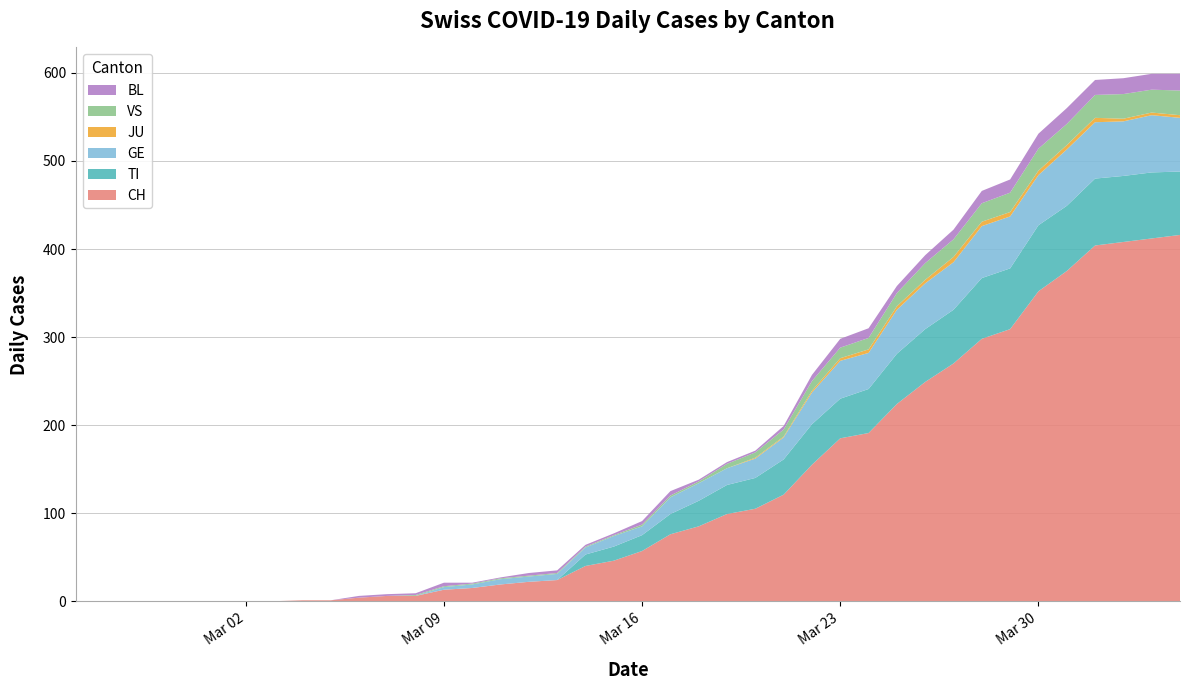

Reading left to right, list all the values displayed in this chart.

CH: 0	0	0	0	0	0	0	0	1	1	4	6	6	13	15	19	22	24	40	46	57	76	85	99	105	121	155	185	191	224	249	270	298	309	352	375	404	408	412	416
TI: 0	0	0	0	0	0	0	0	0	0	0	0	0	0	0	0	0	0	13	16	18	23	29	33	35	40	46	45	50	57	60	61	69	69	75	74	76	75	75	72
GE: 0	0	0	0	0	0	0	0	0	0	0	0	0	3	4	6	6	7	8	12	10	19	20	19	22	25	36	43	41	50	52	54	59	59	57	64	64	62	65	61
JU: 0	0	0	0	0	0	0	0	0	0	0	0	0	0	0	0	0	0	0	0	0	0	0	0	1	1	2	3	4	4	4	6	5	5	5	5	5	3	3	3
VS: 0	0	0	0	0	0	0	0	0	0	0	0	1	1	1	1	1	1	1	1	2	2	2	5	6	8	11	12	13	15	19	20	21	22	25	24	26	28	26	28
BL: 0	0	0	0	0	0	0	0	0	0	2	2	2	4	1	1	3	3	2	2	4	5	2	2	2	4	7	10	11	8	9	11	14	15	17	18	17	18	18	19